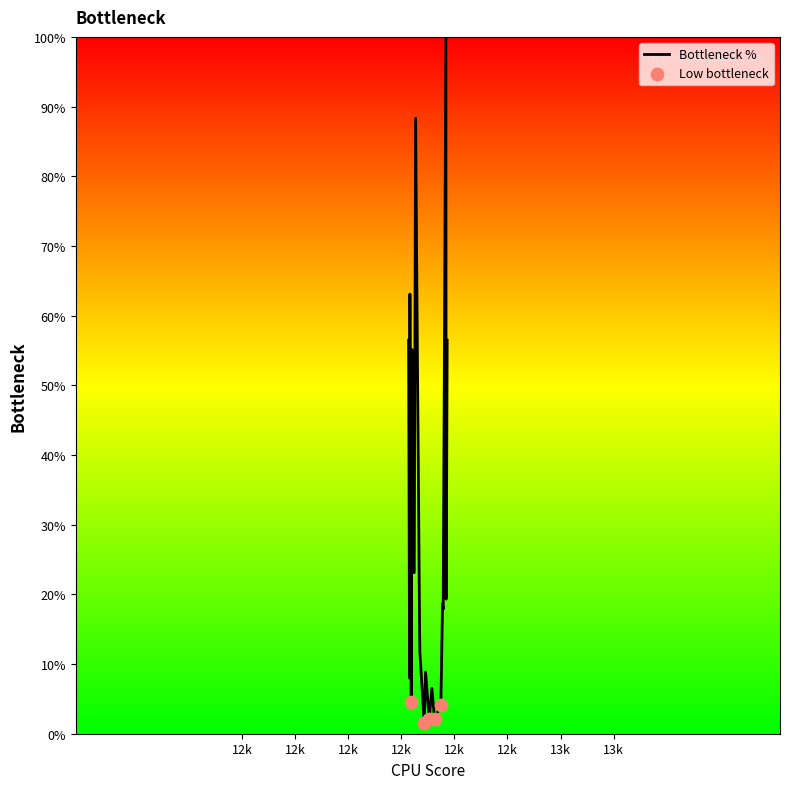

What is the difference between the maximum and minimum values?

98.5